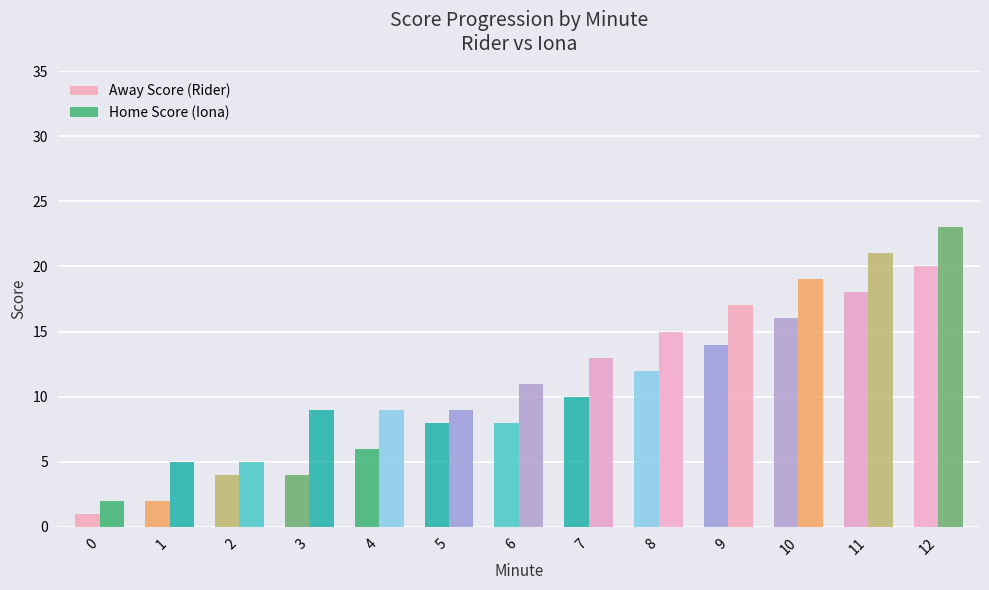

List the series in order of their peak value, highest first.

Home Score (Iona), Away Score (Rider)